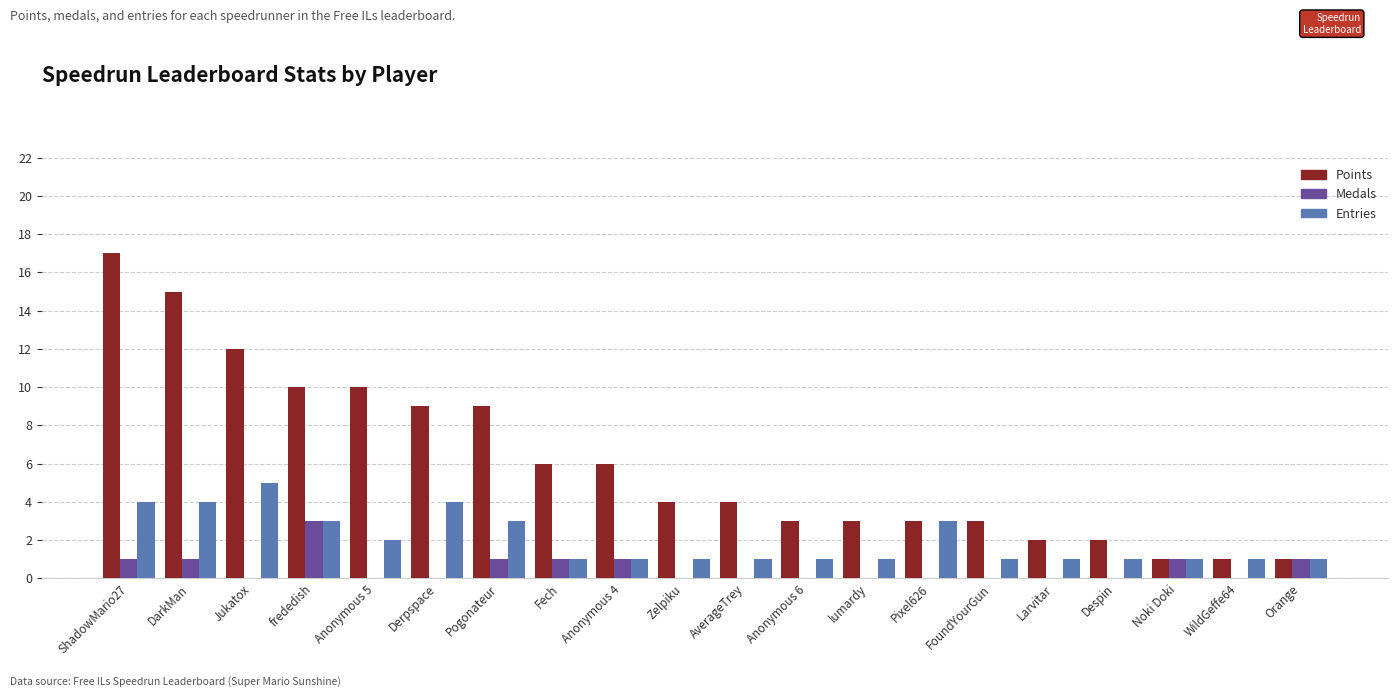

What is the sum of all Entries values?

40